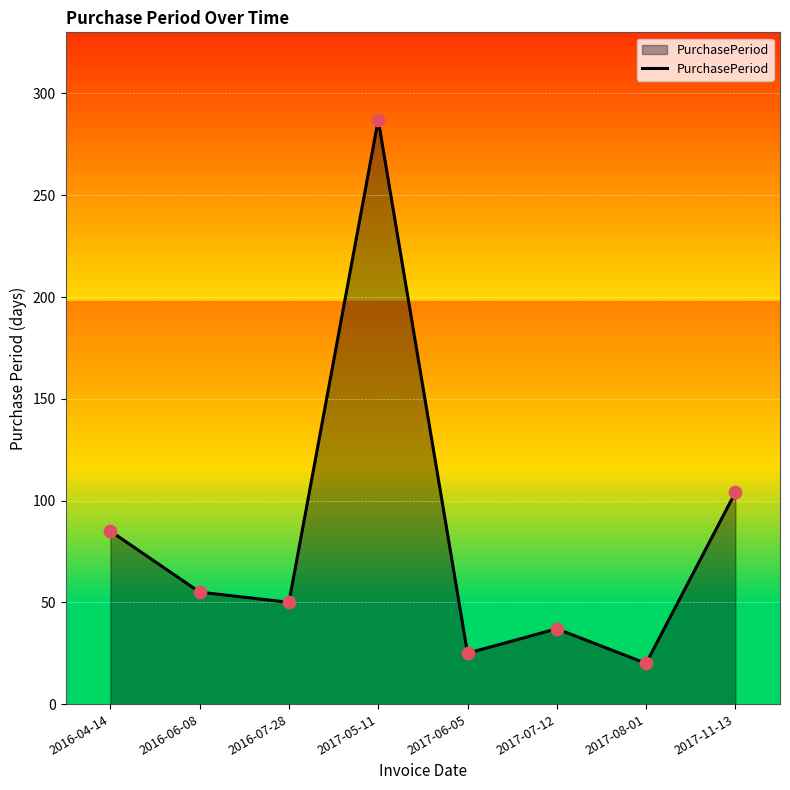

What is the ratio of the value at 2017-07-12 to the value at 2016-04-14?

0.4